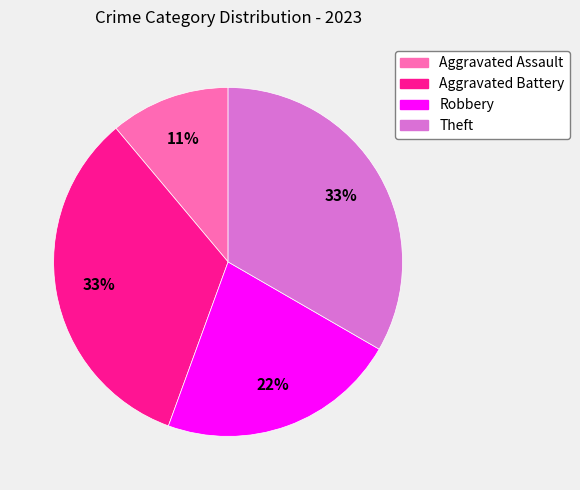

Which slice is the smallest?

Aggravated Assault